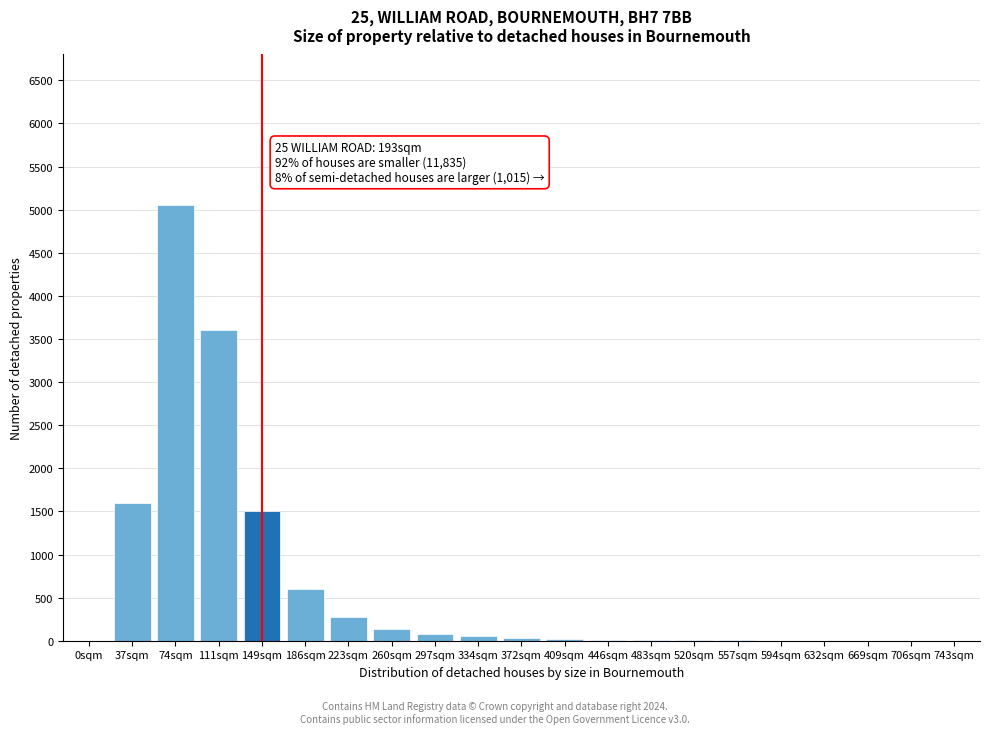

Is it true that the value at 149sqm is 2079?

False